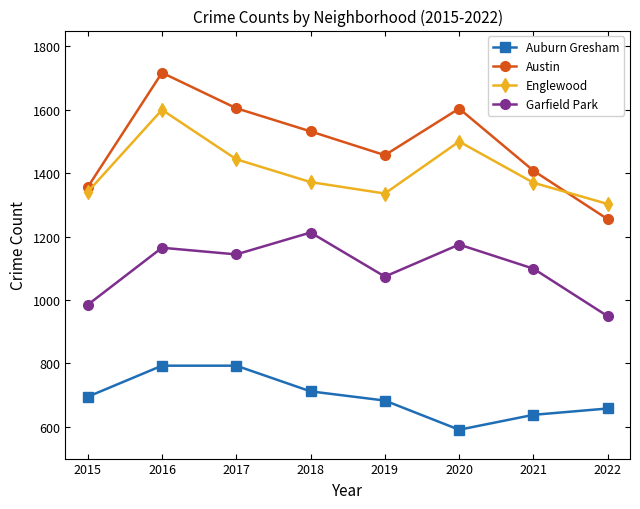

What value does the Englewood series have at 2018, to the nearest 5?

1370